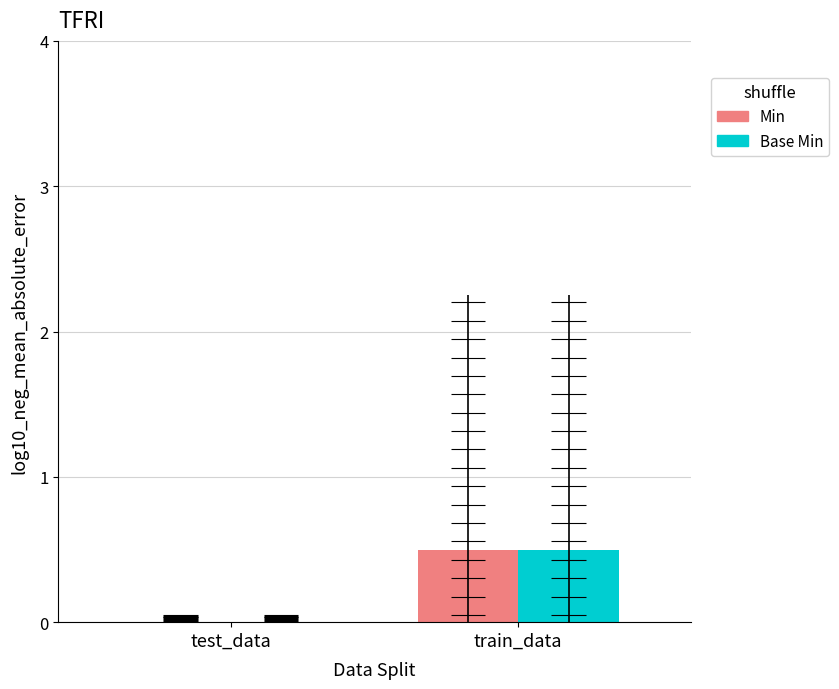

Reading left to right, extract all data points from this chart.

Min: test_data=0.0	train_data=0.5
Base Min: test_data=0.0	train_data=0.5